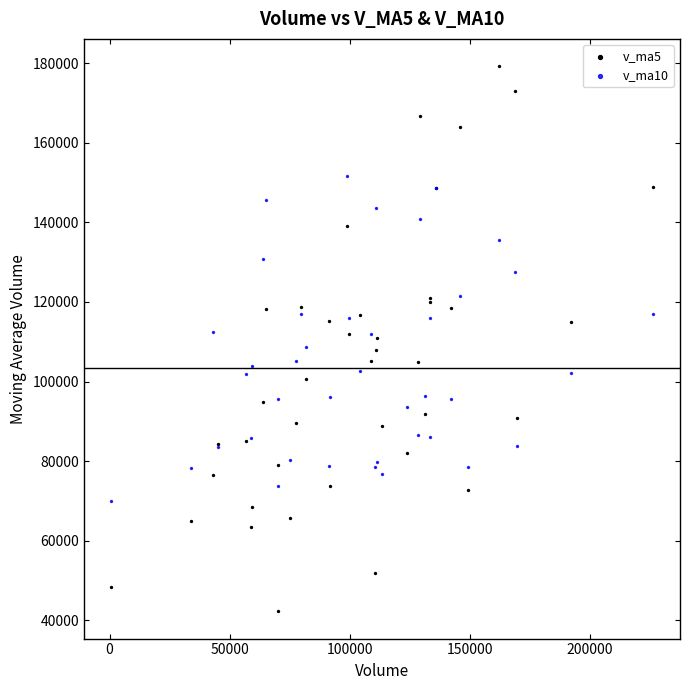

What is the X range (max minus min) for the scatter plot?

225759.9